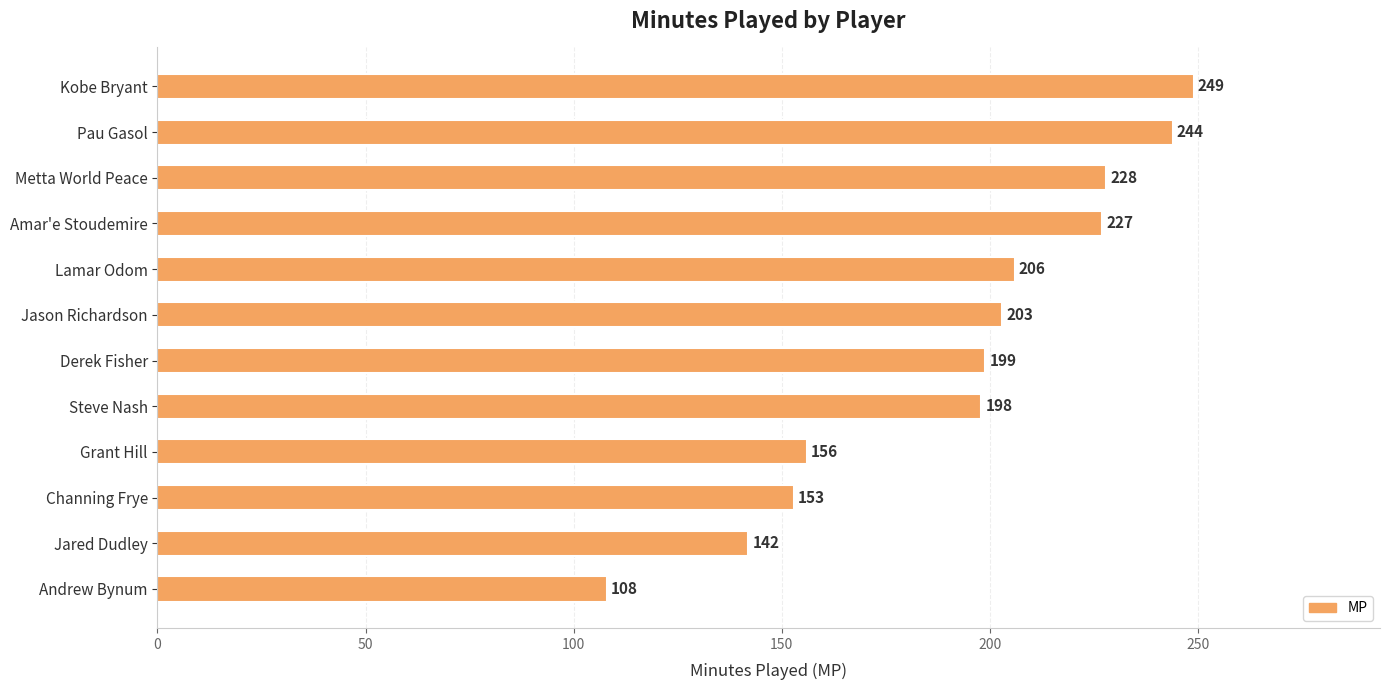

True or false: the data shows 330 at Pau Gasol.

False